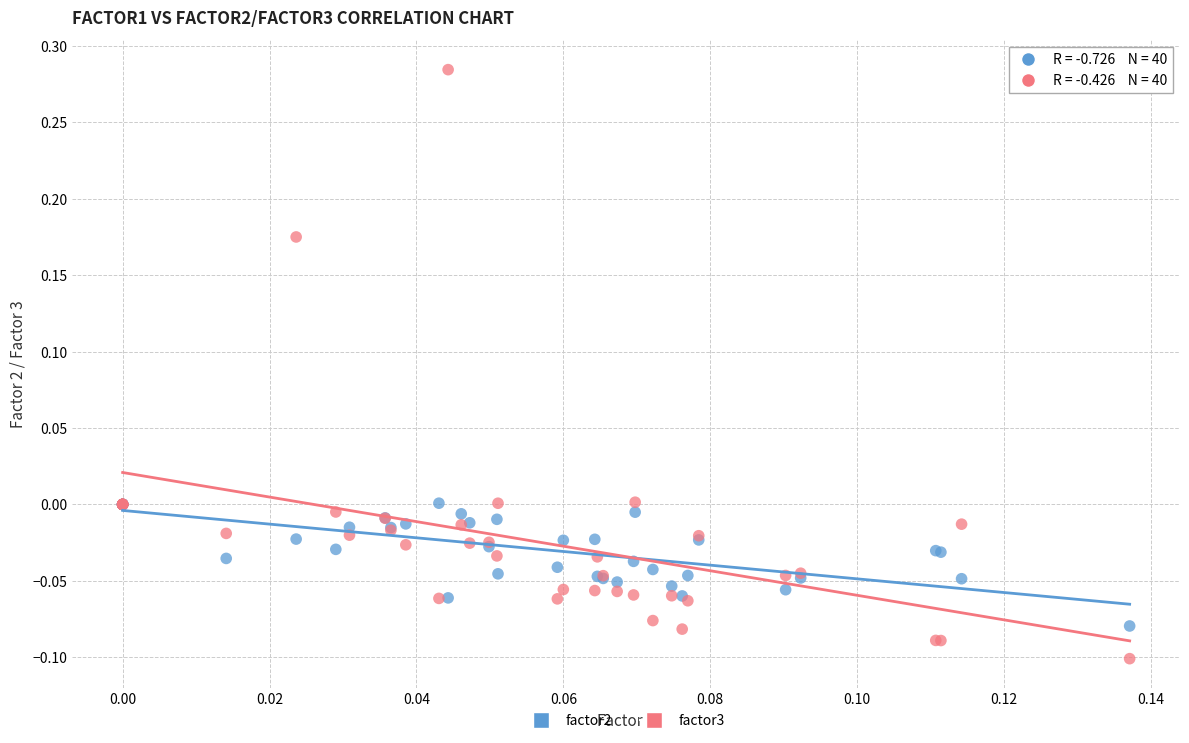

What are all the series names shown in the legend?

factor2, factor3